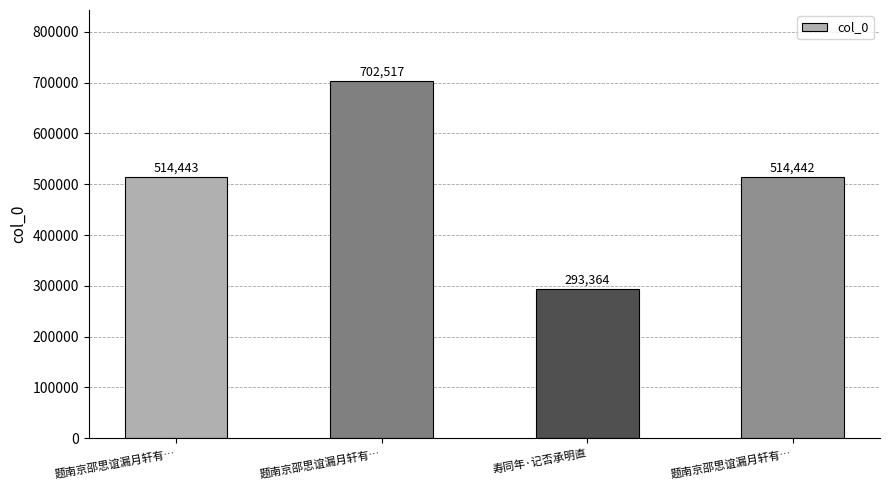

How many bars are there in total?

4